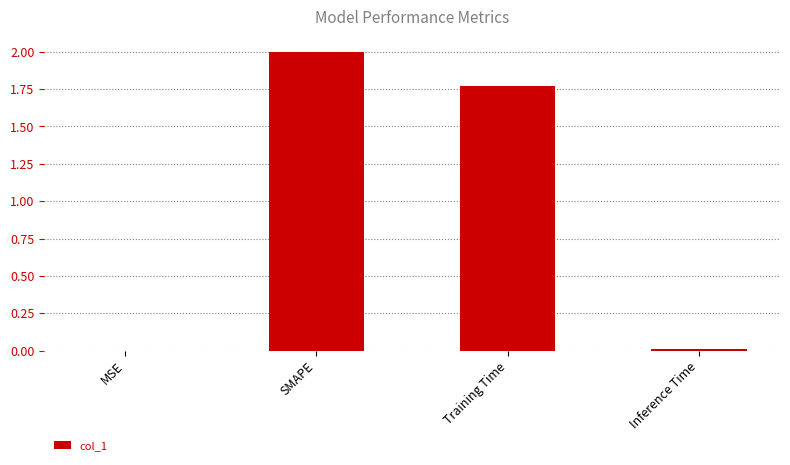

The value at Inference Time is 0.0. True or false?

True